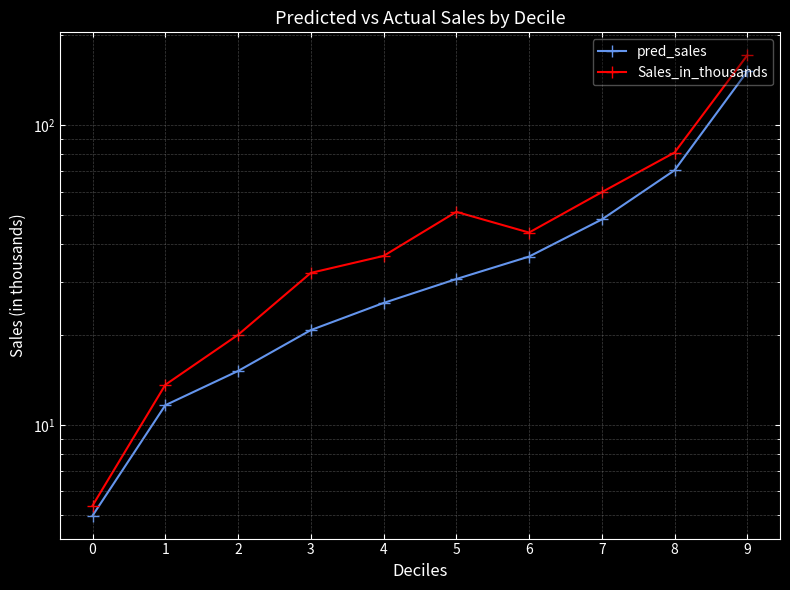

How many values in the pred_sales series are below 30?

5